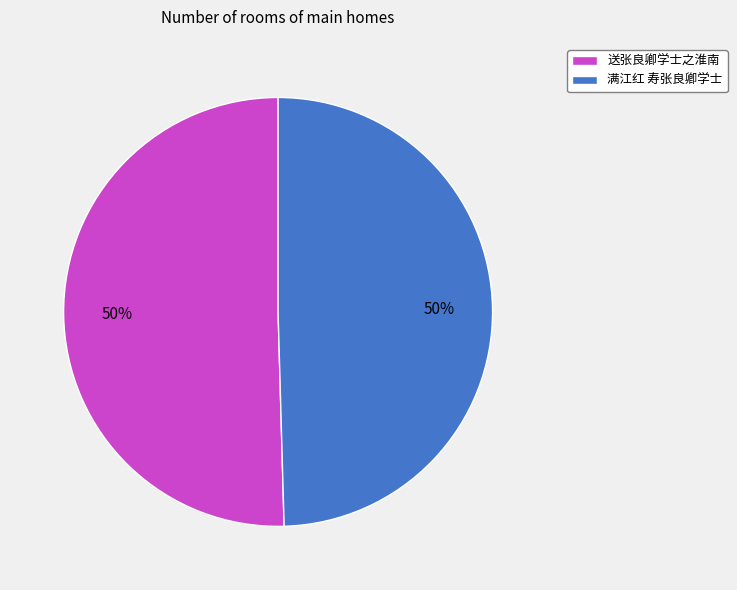

Approximately how many times larger is the value at 送张良卿学士之淮南 compared to 满江红 寿张良卿学士?

1.0